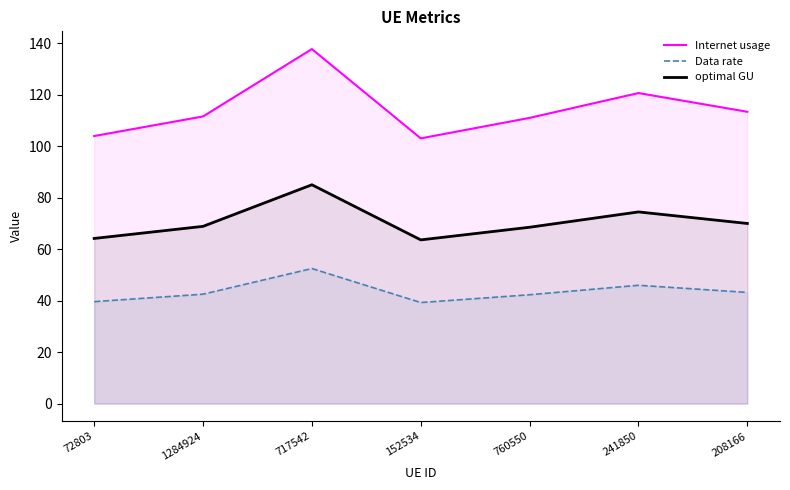

Reading left to right, extract all data points from this chart.

Internet usage: 104.0	111.6	137.8	103.1	111.0	120.7	113.4
Data rate: 39.6	42.5	52.5	39.3	42.3	46.0	43.2
optimal GU: 64.2	68.9	85.0	63.6	68.5	74.5	70.0